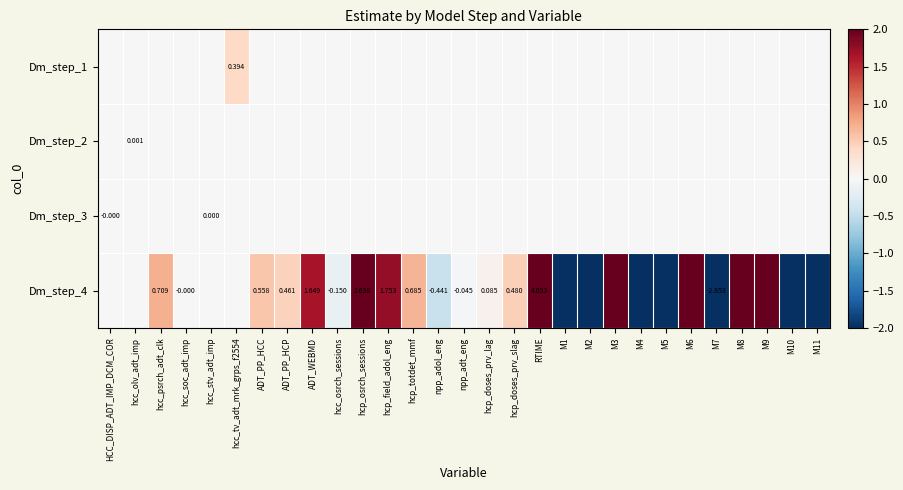

How many categories are shown in the chart?

29